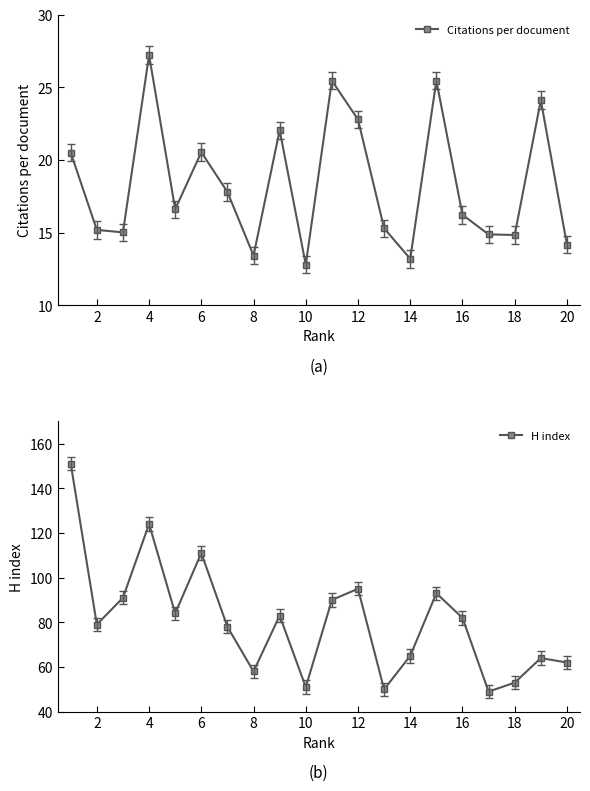

Which series has the widest spread of values?

H index